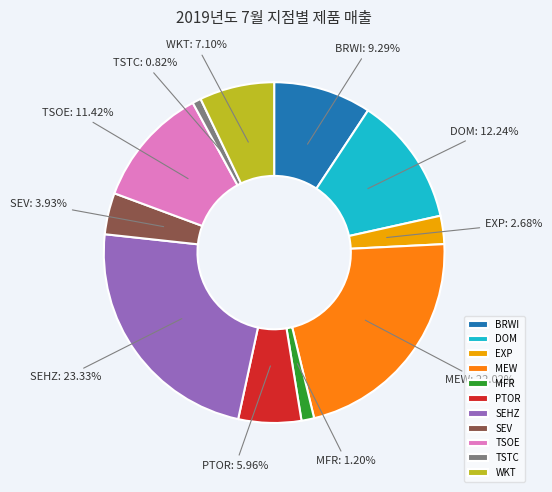

Does any single category account for the majority?

No